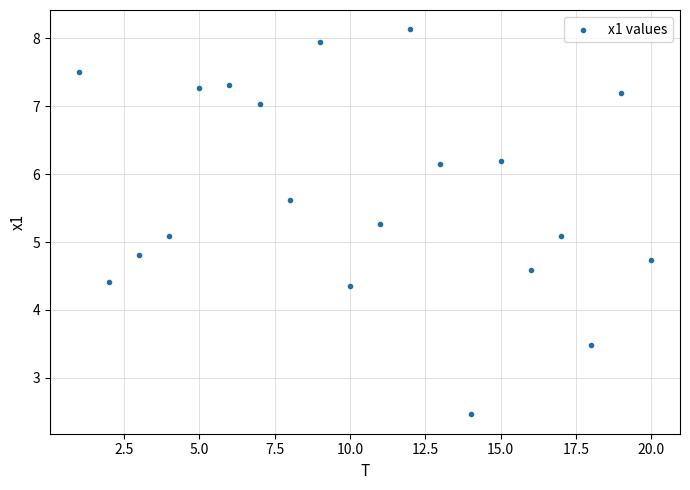

What is the range of Y values (max minus min)?

5.7